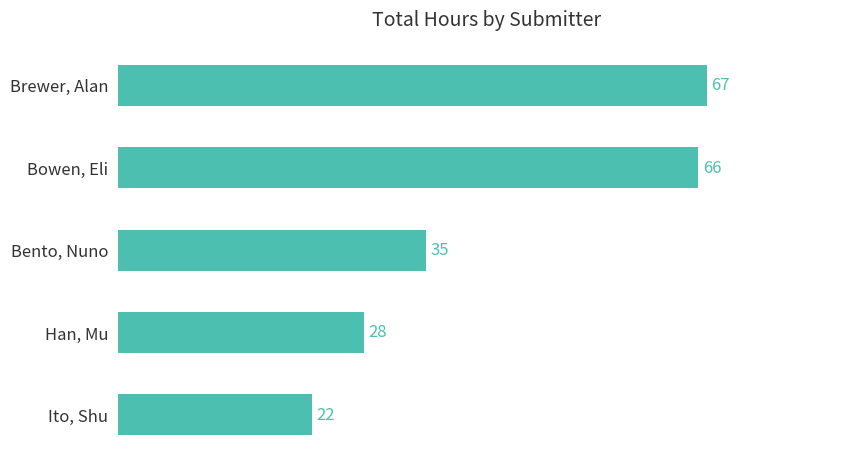

Which label corresponds to the smallest value in the chart?

Ito, Shu